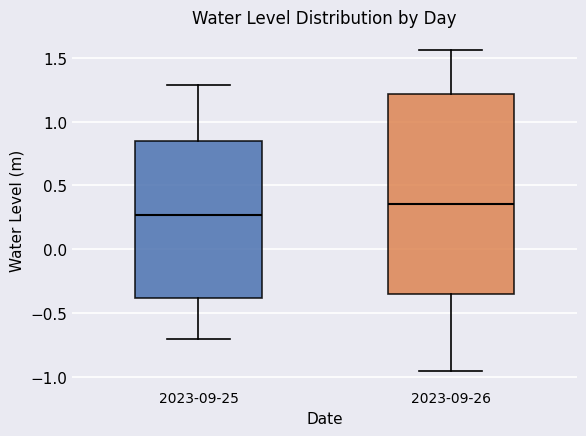

Where does the lower whisker of the box for 2023-09-26 end on the y-axis? The values are not printed on the chart, so give them approximately, as read against the axis.

-0.95